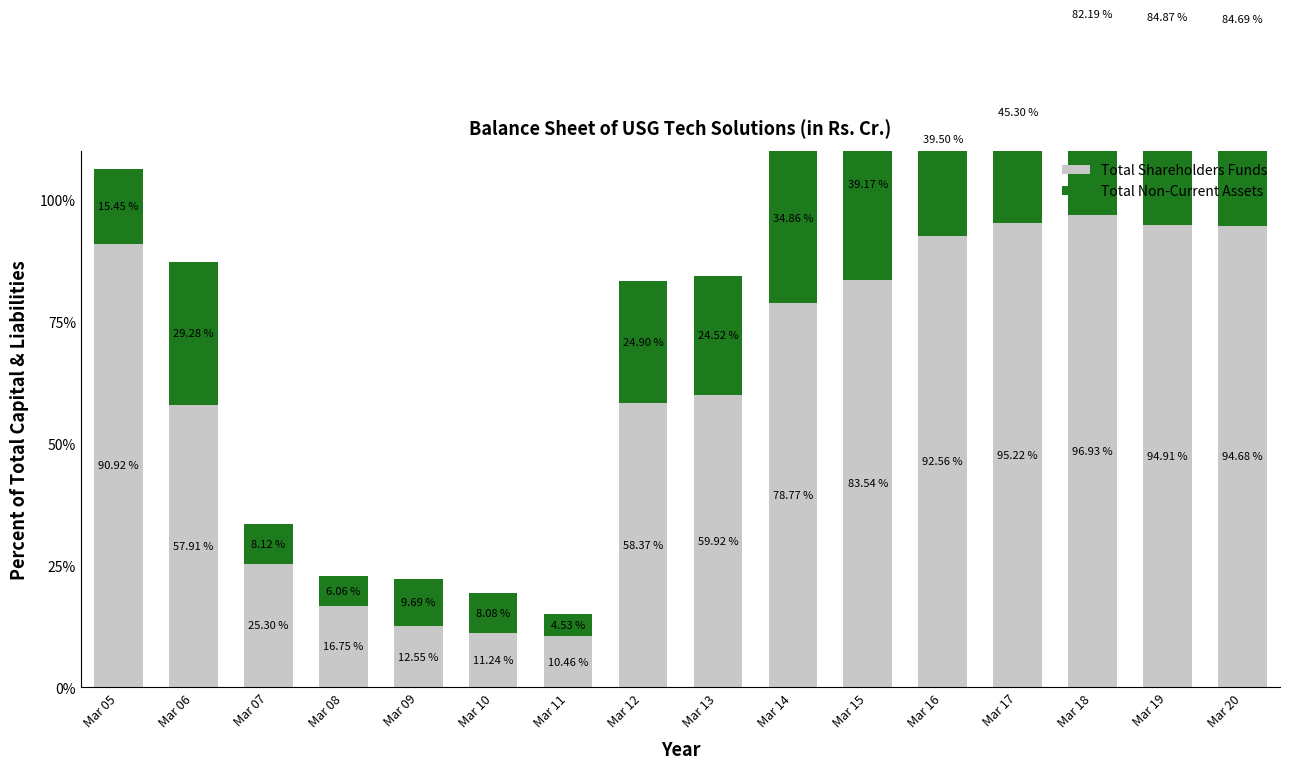

List the series in order of their overall mean, highest first.

Total Shareholders Funds, Total Non-Current Assets